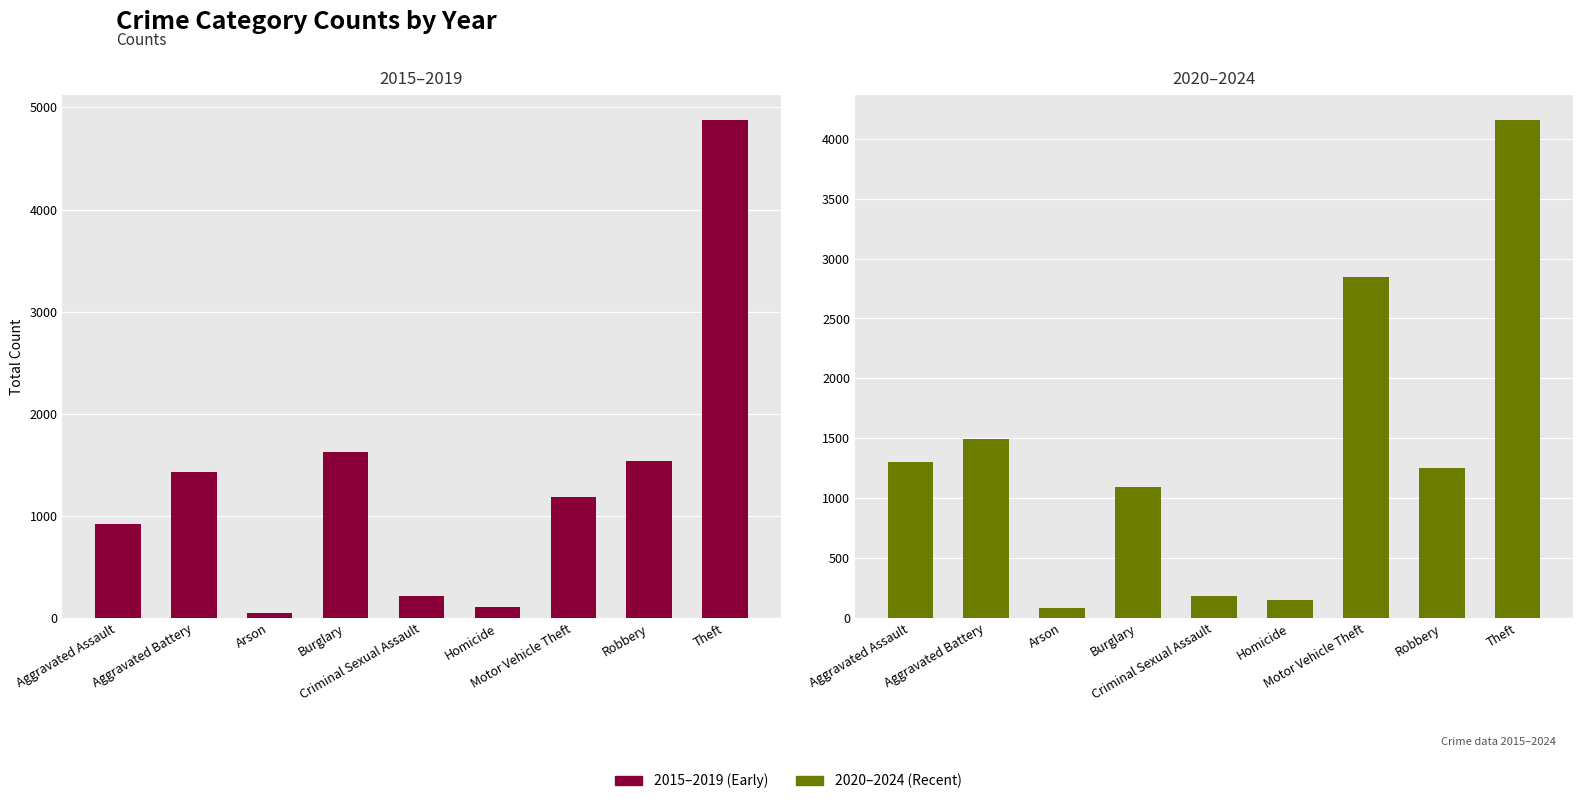

Between Homicide and Motor Vehicle Theft, which is larger?

Motor Vehicle Theft